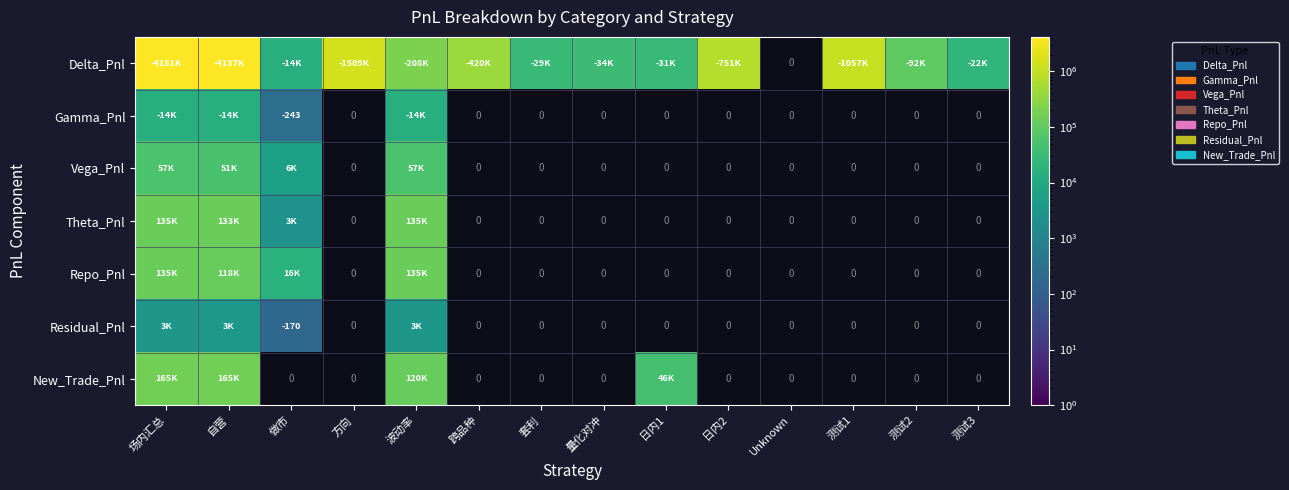

What is the difference between the maximum and minimum values in the Theta_Pnl series?

132710.2